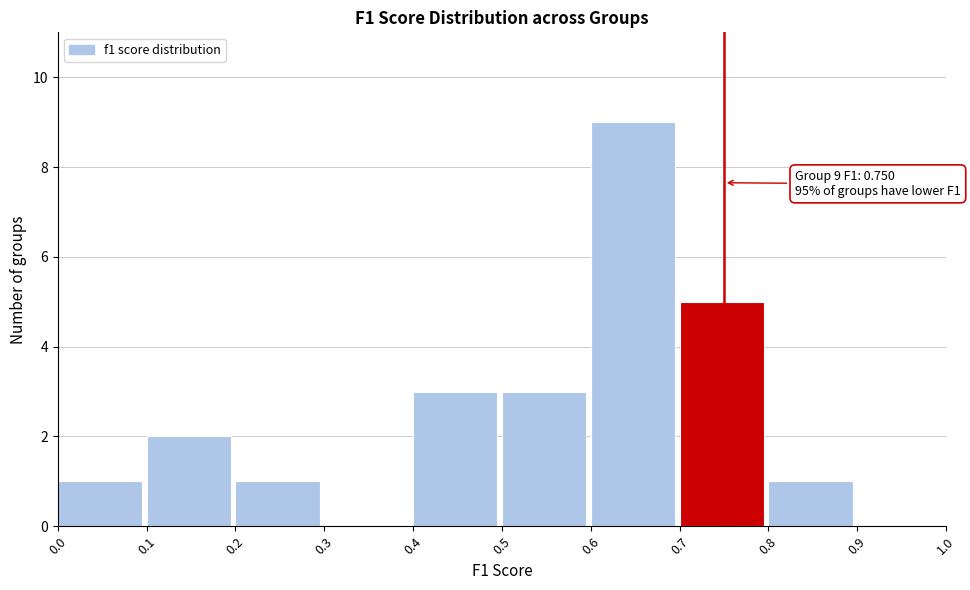

Which range on the x-axis has the tallest bar?

0.6 to 0.7